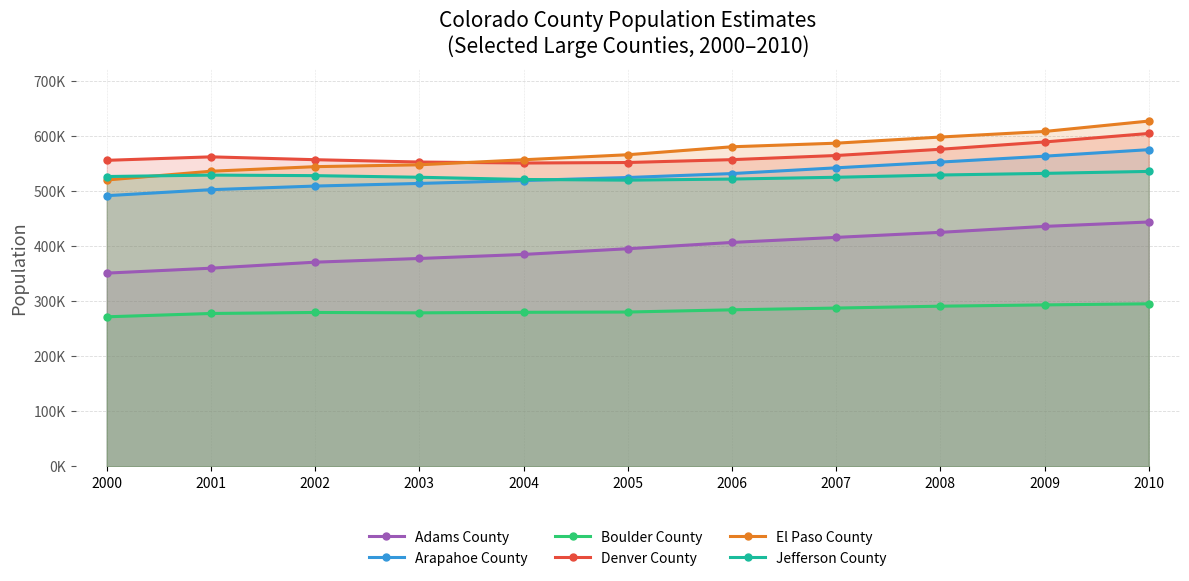

At how many categories does at least one series exceed 376371?

11